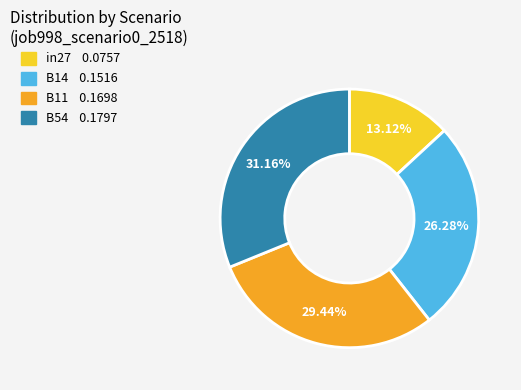

Does any single category account for the majority?

No